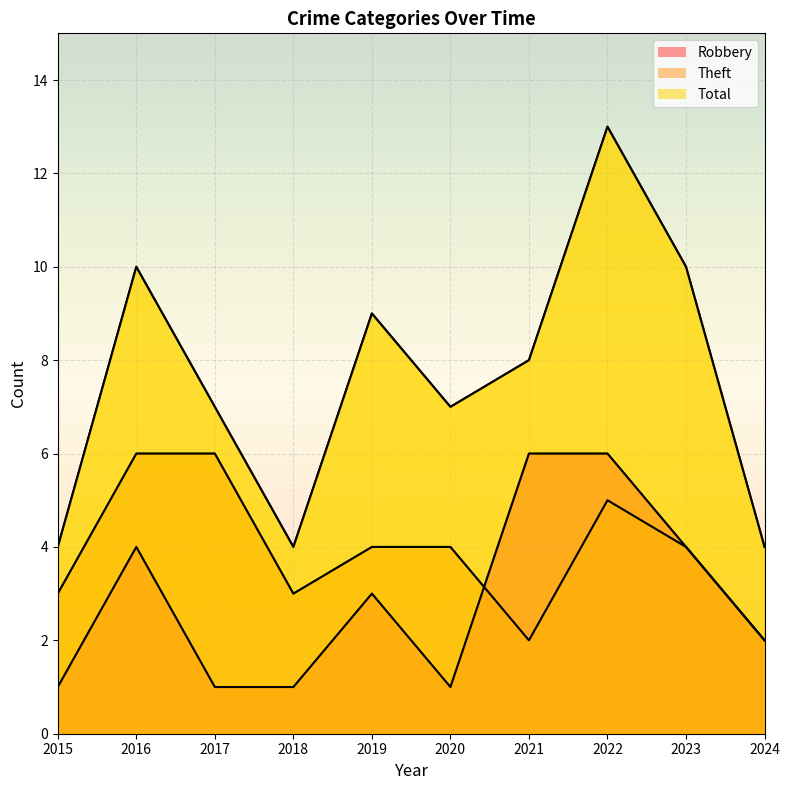

How many interior local valleys does the Theft series have?

2